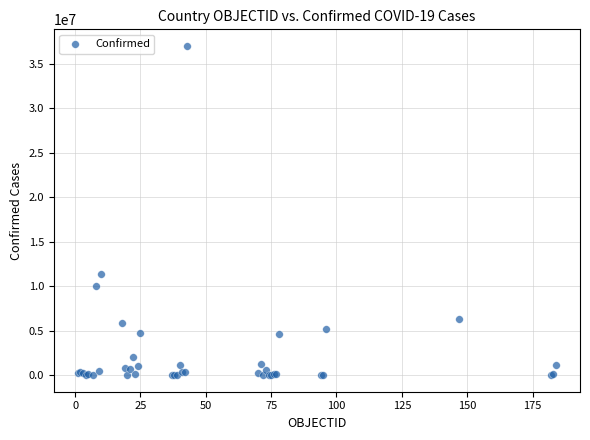

What Y value in the scatter plot is closest to 18502501?

11347698